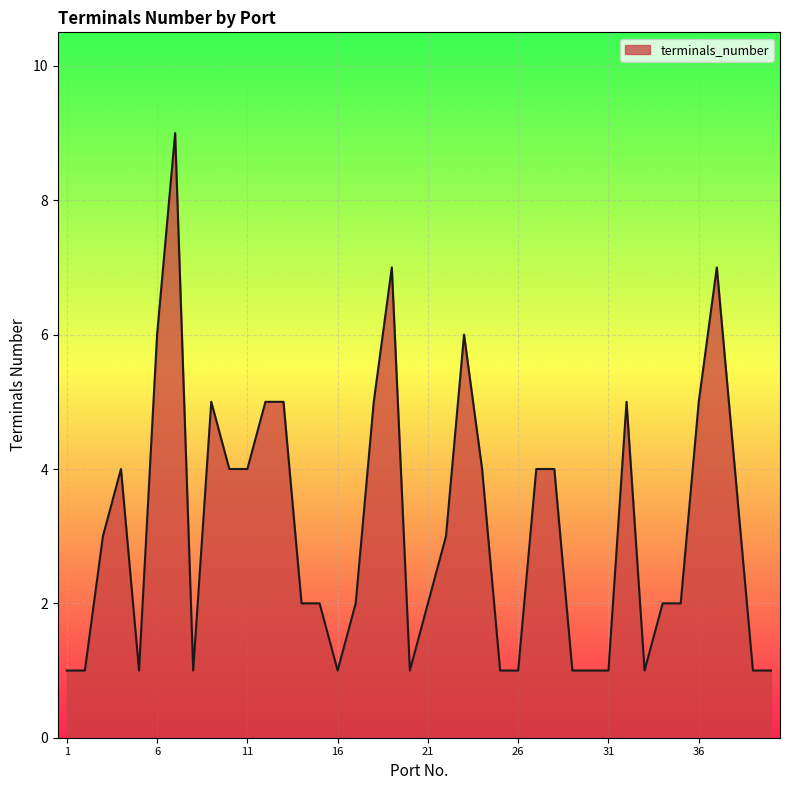

True or false: there are more than 1 points higher than both neighbors.

True